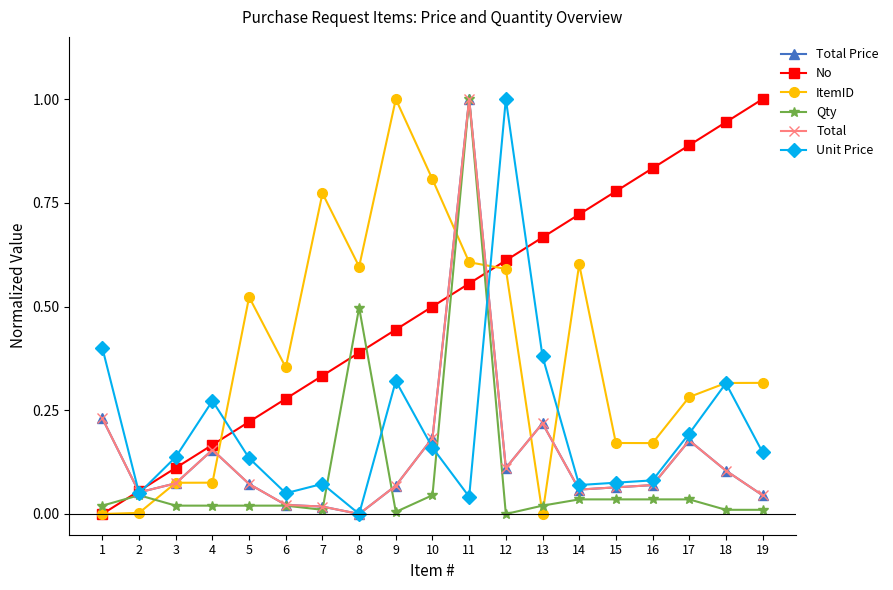

At which category does the chart reach its minimum across all series?

8